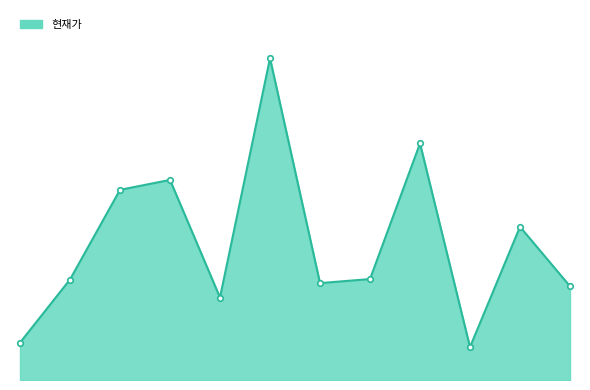

What is the value of the 2nd point from the left?

1115